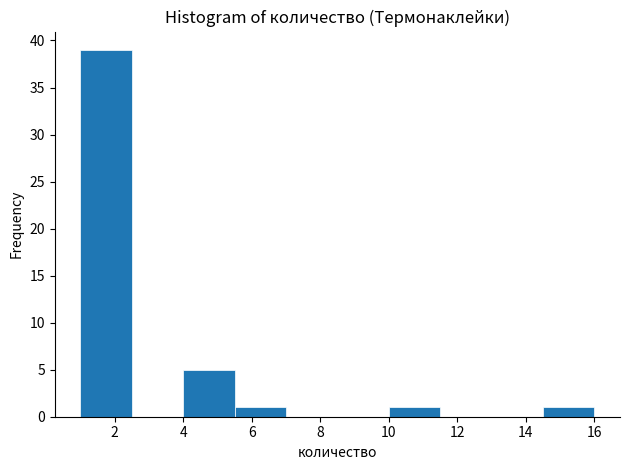

Over which range of the x-axis is the bar tallest?

1.0 to 2.5